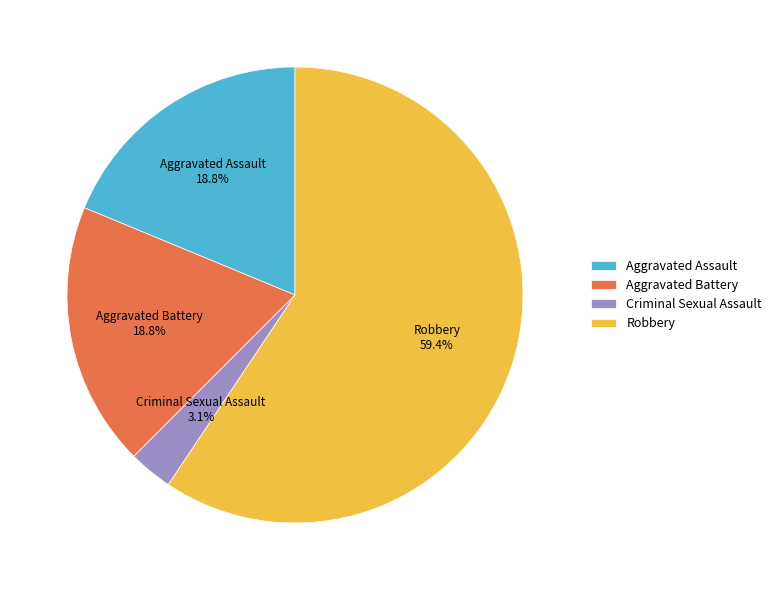

What percentage is the Robbery slice, to the nearest percent?

59%